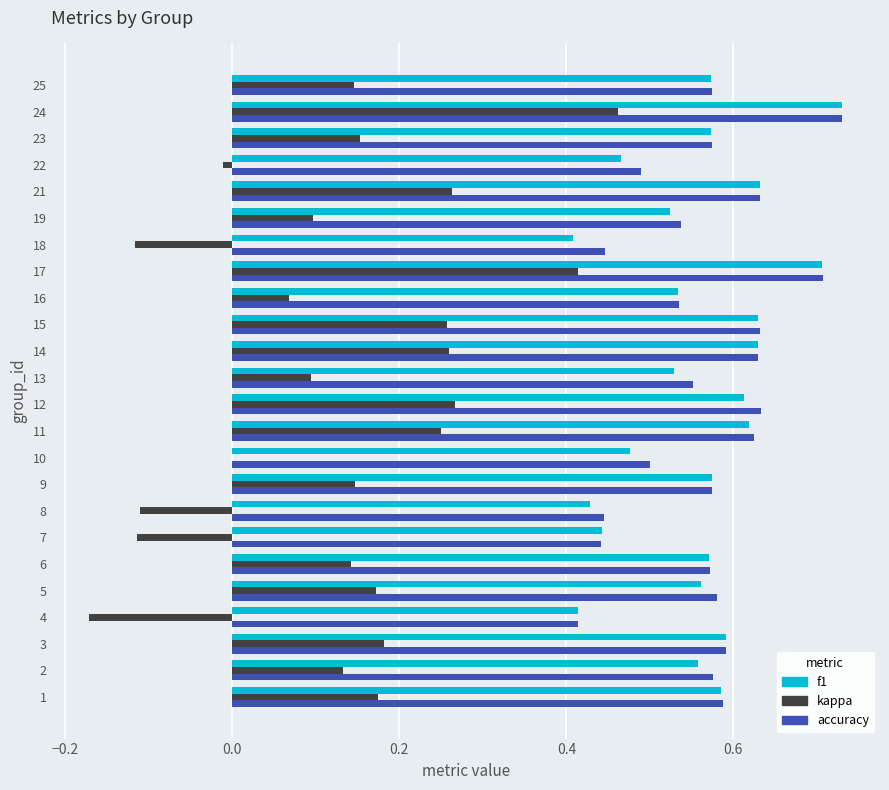

Where is kappa nearest to the value 0?

10